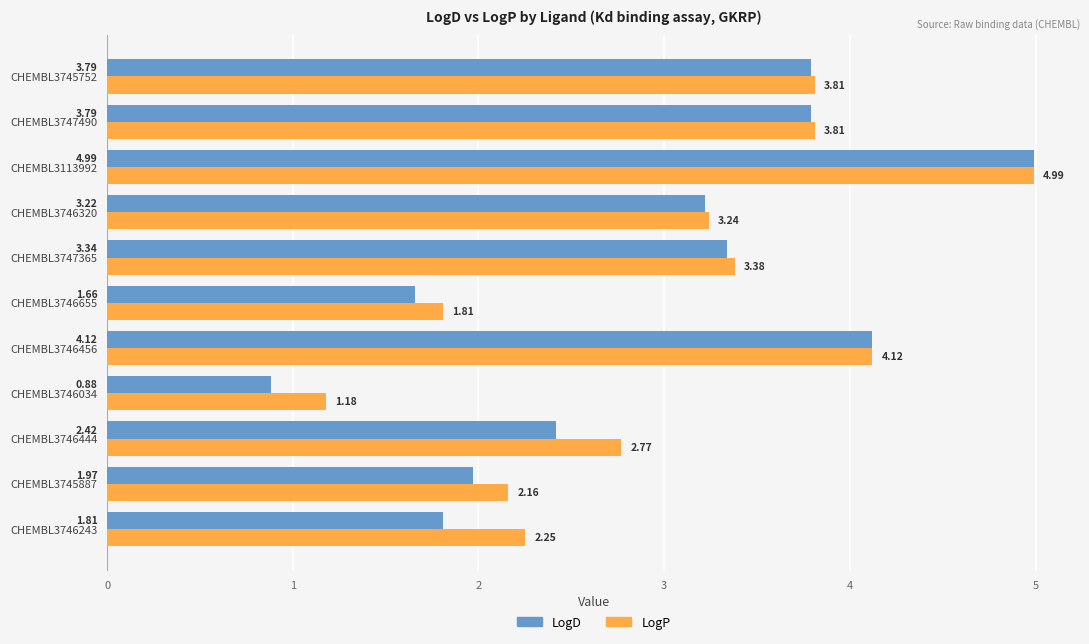

What are all the series names shown in the legend?

LogD, LogP